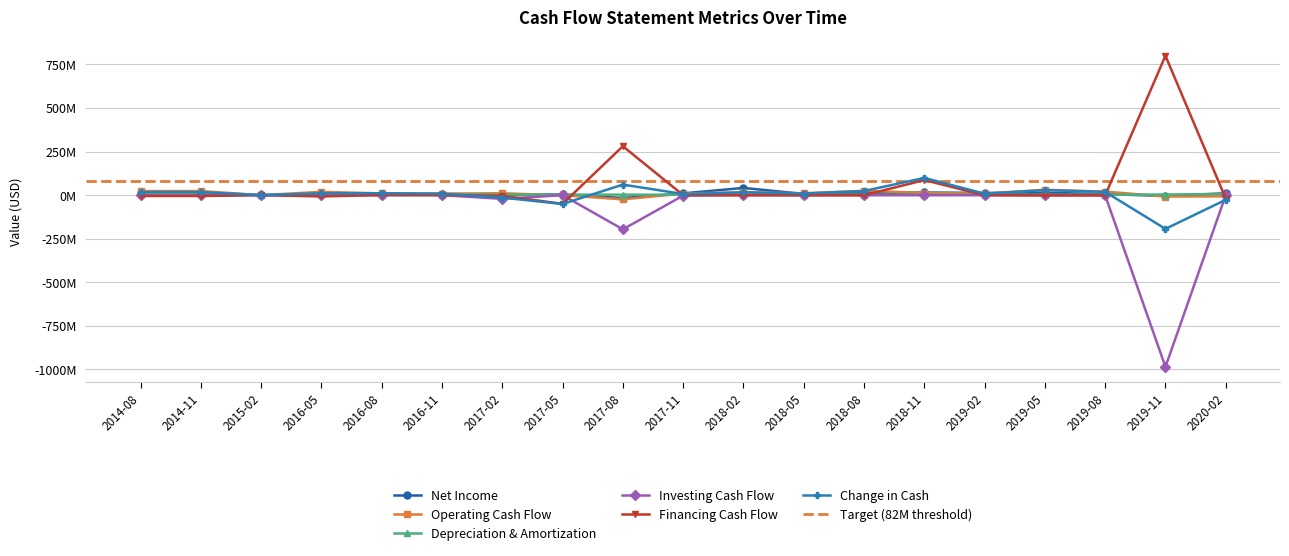

What is the value of the Depreciation & Amortization point at the 8th from the left?

2973000